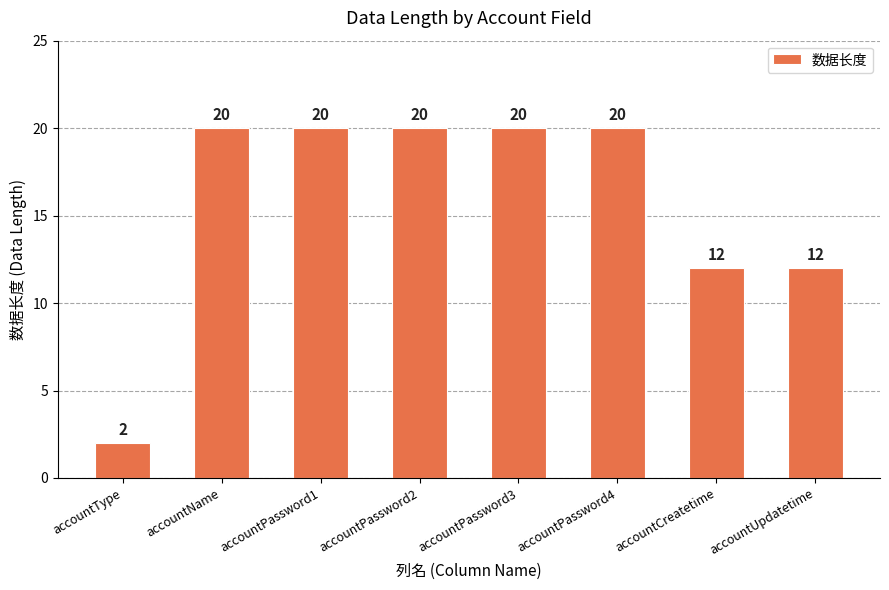

What is the sum of all values?

126